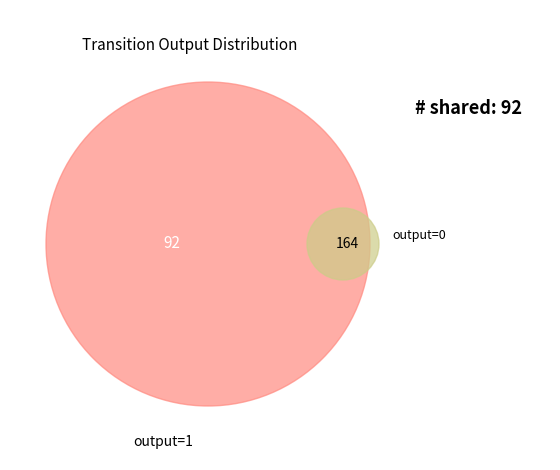

What is the largest slice in the pie chart?

output=1